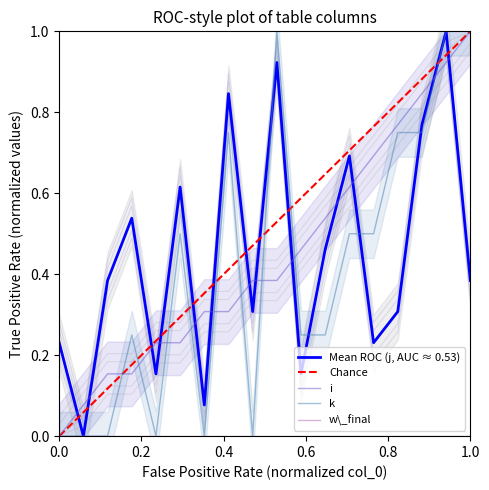

How many values in the i series exceed 0?

17